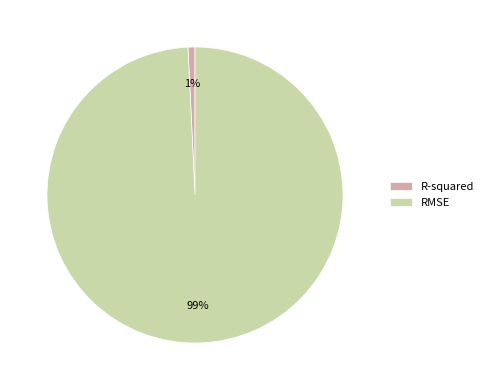

Count the number of slices in the pie.

2